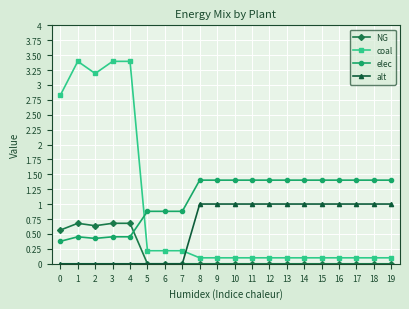

How many data points does each series have?

20